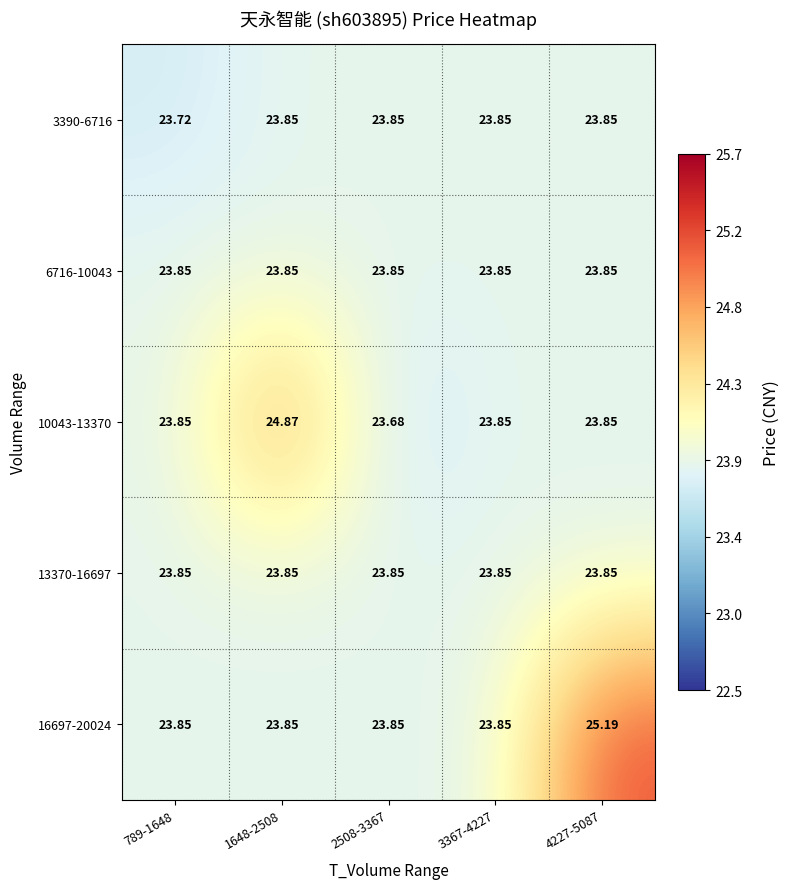

Which series has the widest spread of values?

16697-20024